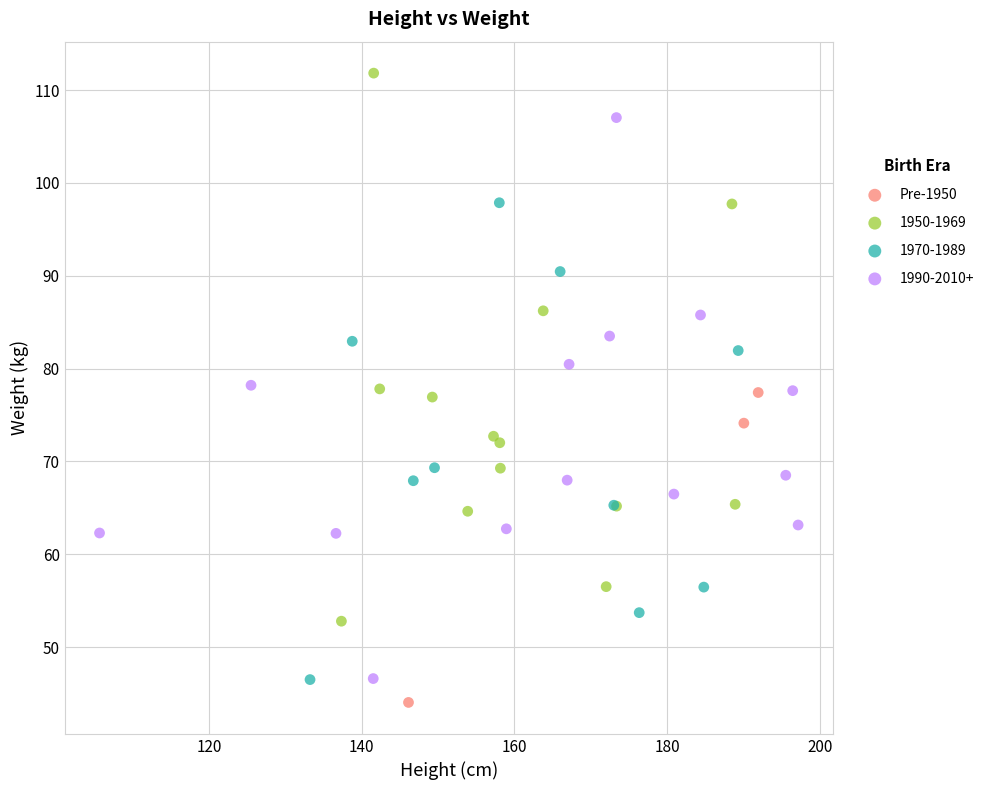

Which series reaches the maximum Y coordinate?

1950-1969